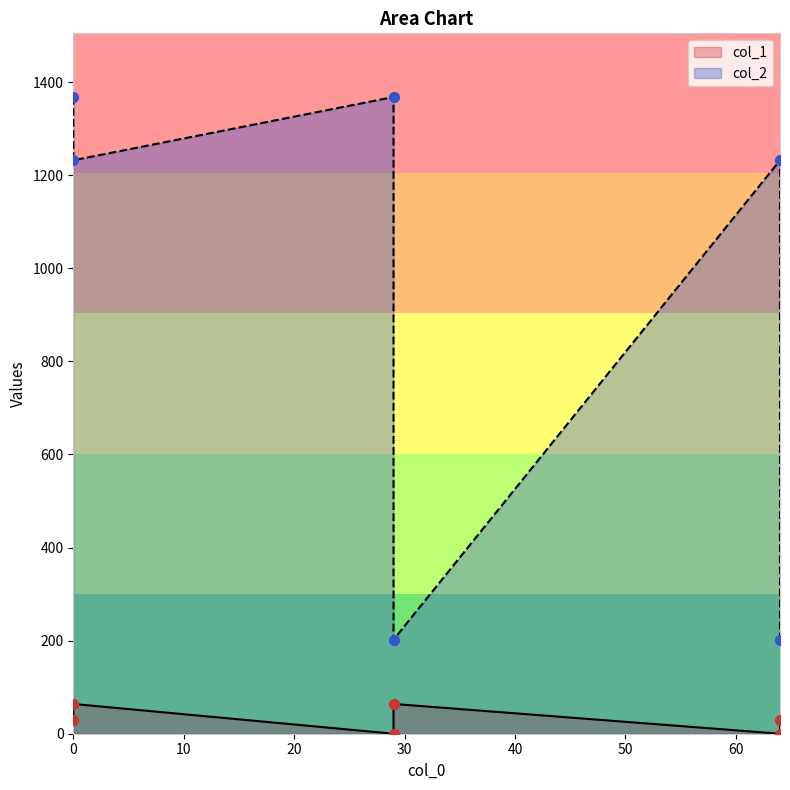

Which series reaches the minimum Y coordinate?

col_1